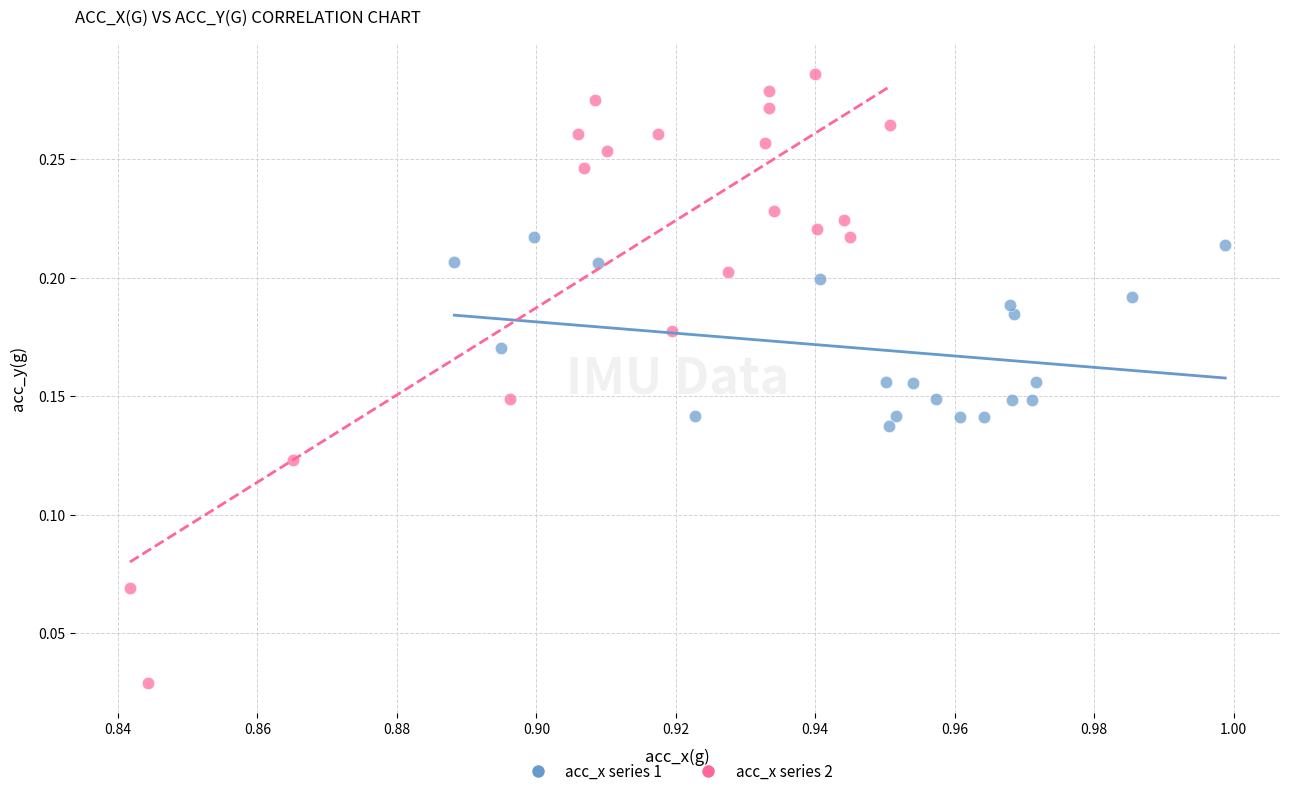

Which series has the widest spread of Y values?

acc_x series 2